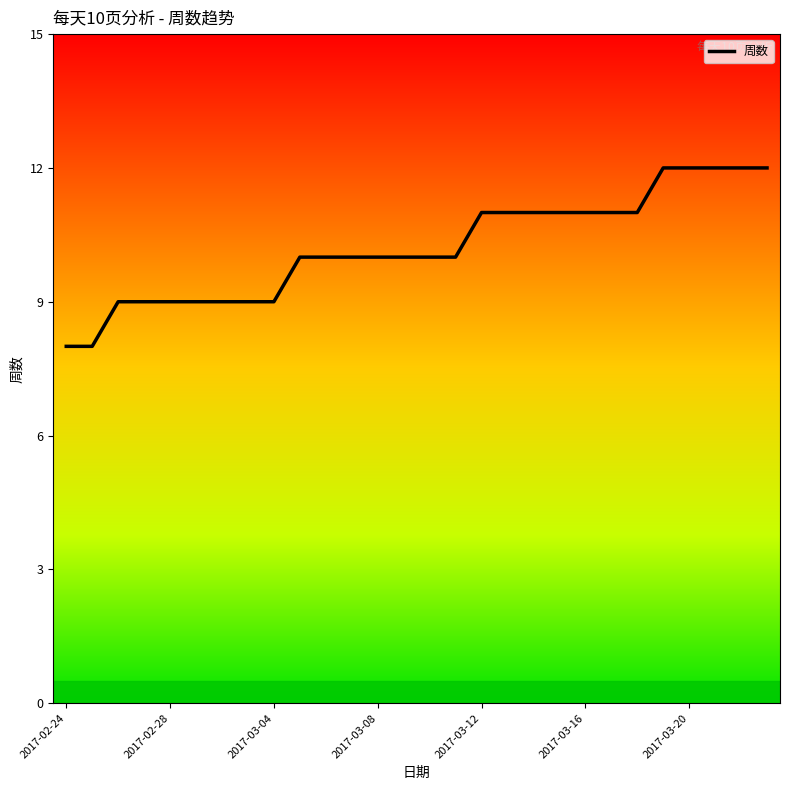

What is the smallest value displayed?

8